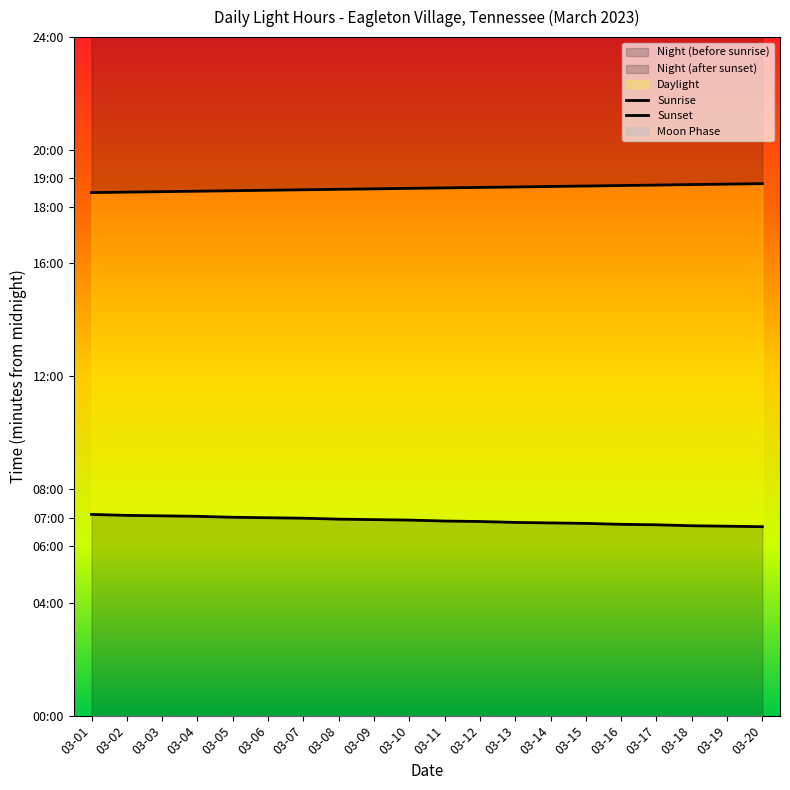

Reading left to right, extract all data points from this chart.

Sunrise: 03-01=427	03-02=425	03-03=424	03-04=423	03-05=421	03-06=420	03-07=419	03-08=417	03-09=416	03-10=415	03-11=413	03-12=412	03-13=410	03-14=409	03-15=408	03-16=406	03-17=405	03-18=403	03-19=402	03-20=401
Sunset: 03-01=1110	03-02=1111	03-03=1112	03-04=1113	03-05=1114	03-06=1115	03-07=1116	03-08=1117	03-09=1118	03-10=1119	03-11=1120	03-12=1121	03-13=1122	03-14=1123	03-15=1124	03-16=1125	03-17=1126	03-18=1127	03-19=1128	03-20=1129